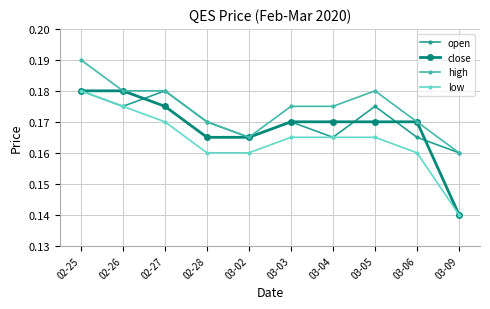

How many interior local peaks does the open series have?

3